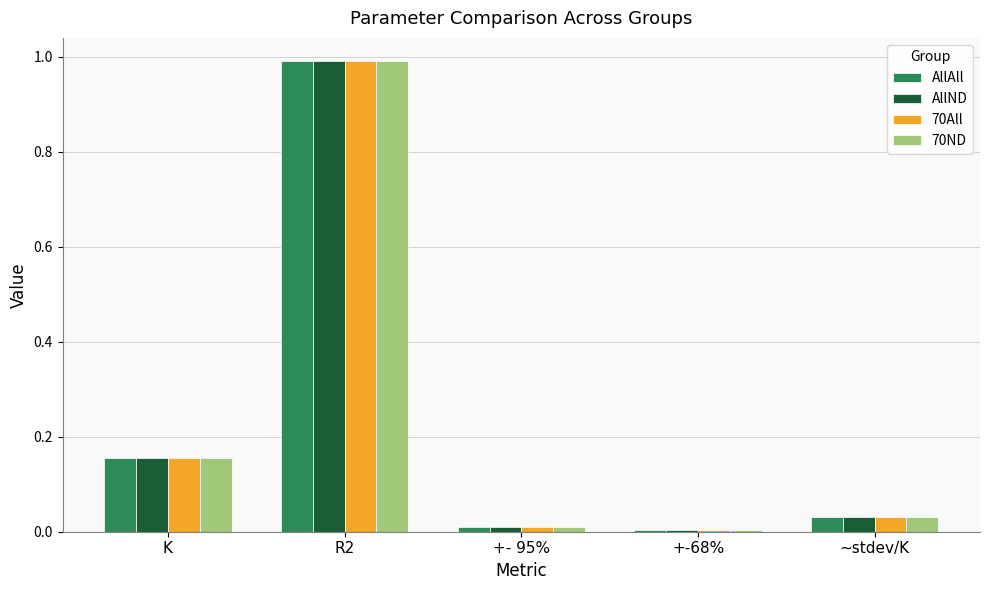

What is the difference between the maximum and second lowest values in the AllAll series?

1.0